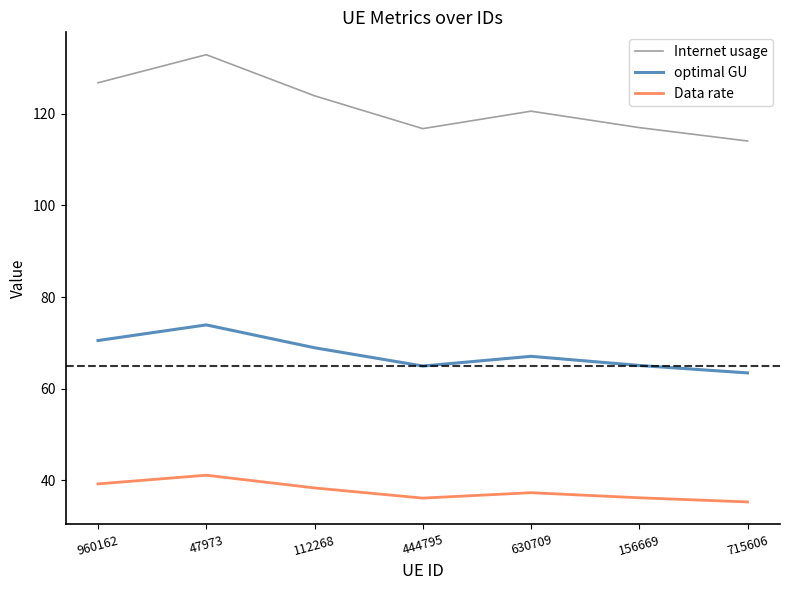

Is the value of Data rate at 47973 greater than the value of Internet usage at 715606?

No